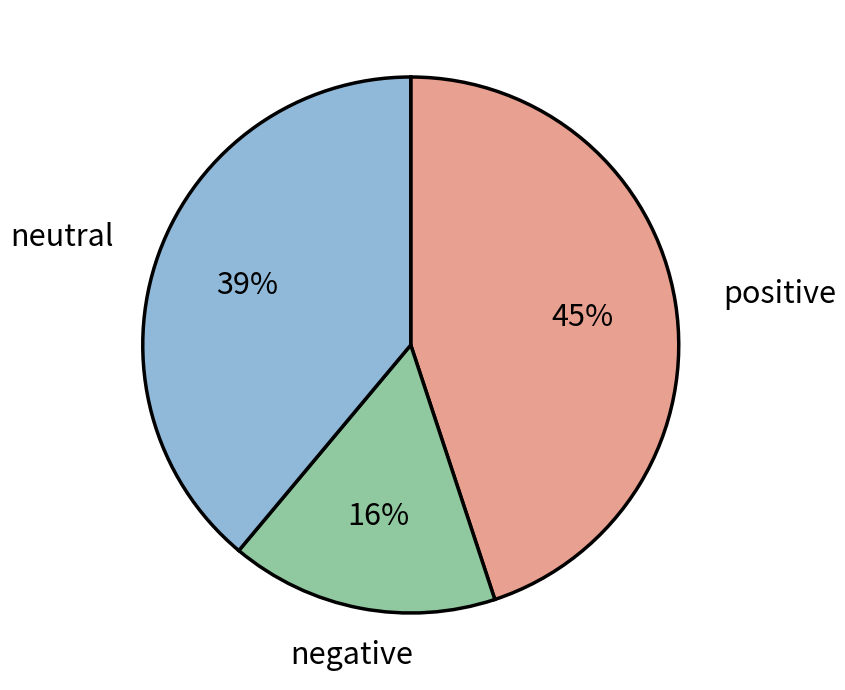

To the nearest percent, what is the average slice percentage?

33%